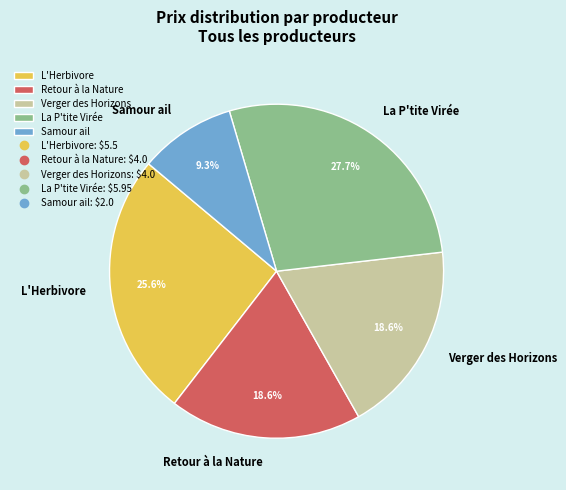

To the nearest percent, what portion does La P'tite Virée represent?

28%